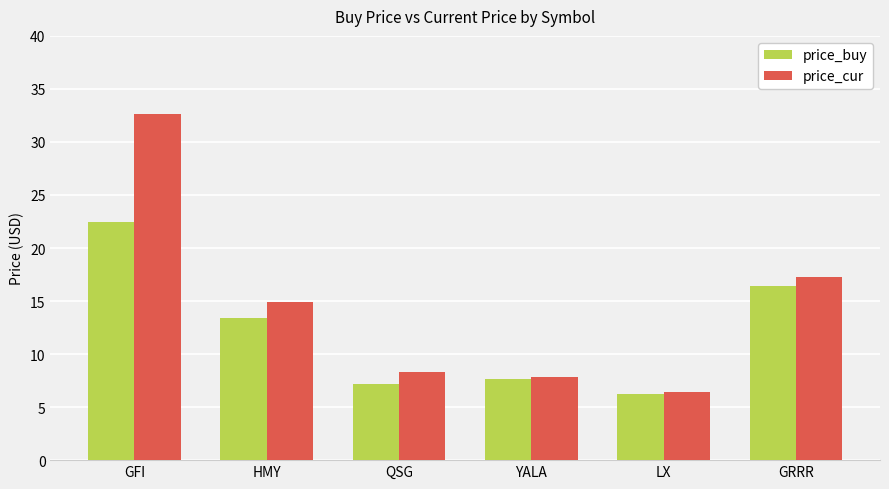

The value of price_buy at HMY is 13.4. True or false?

True